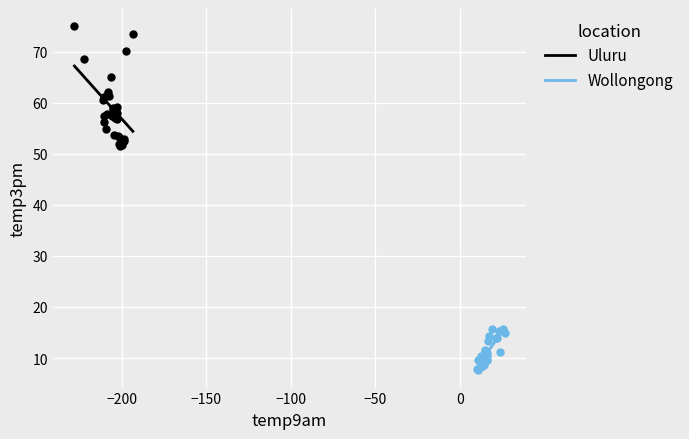

Which series contains the highest Y value?

Uluru